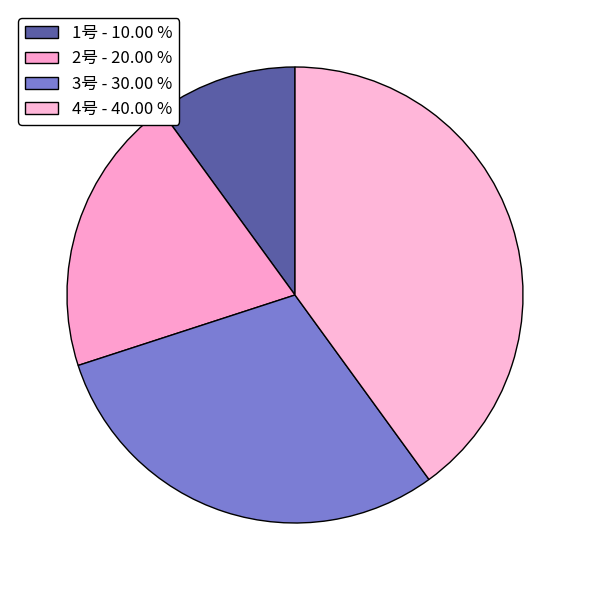

What is the total percentage of 2号 and 1号?

30.0%